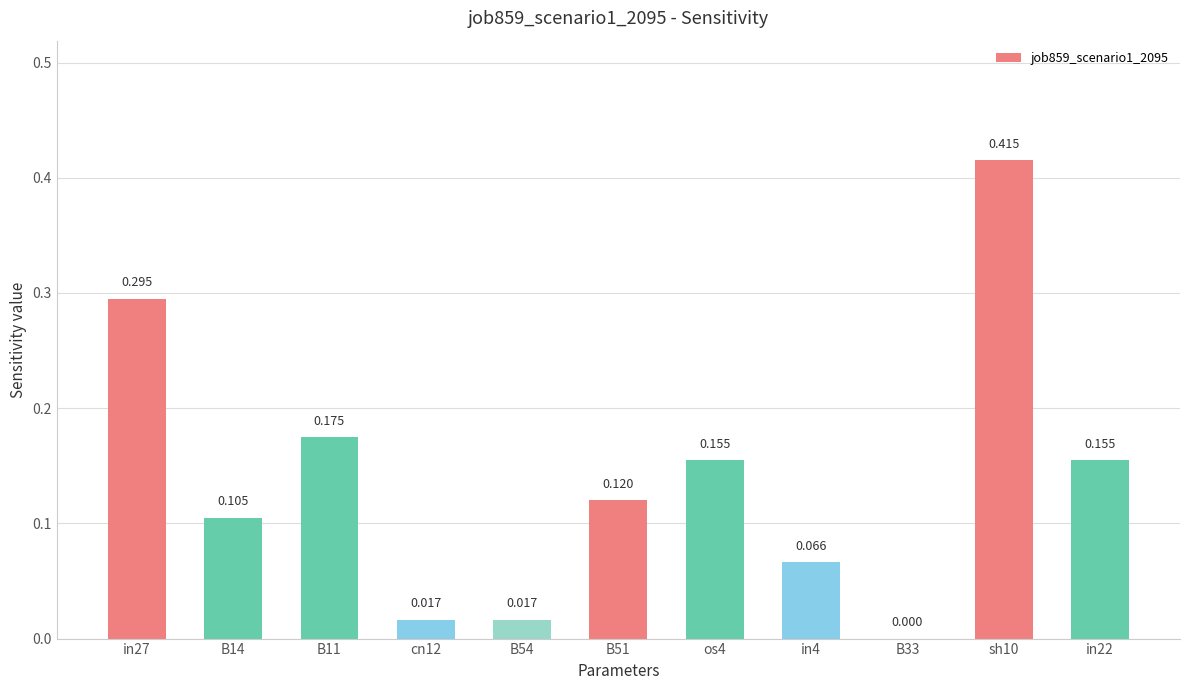

Reading left to right, what are all the values shown in this chart?

in27=0.3	B14=0.1	B11=0.2	cn12=0.0	B54=0.0	B51=0.1	os4=0.2	in4=0.1	B33=0.0	sh10=0.4	in22=0.2